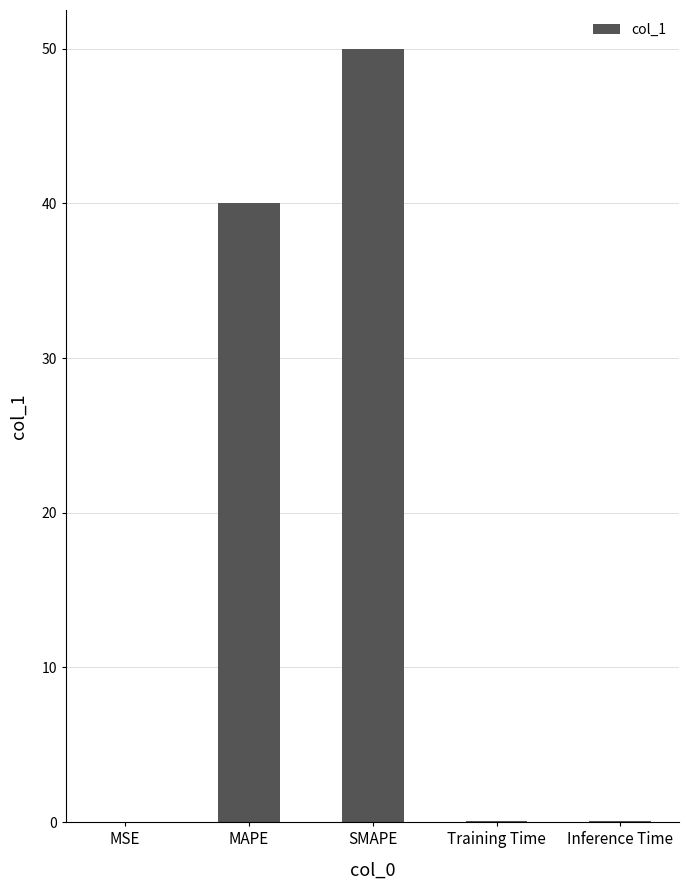

Are the bars grouped side by side (vs. stacked)?

No